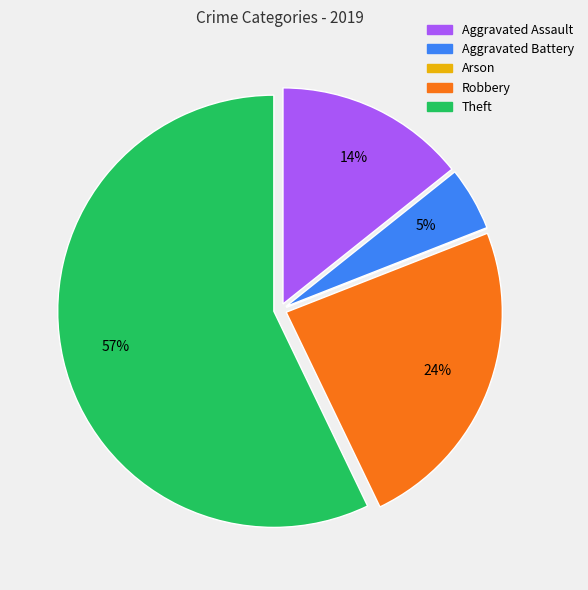

To the nearest percent, what portion does Theft represent?

57%